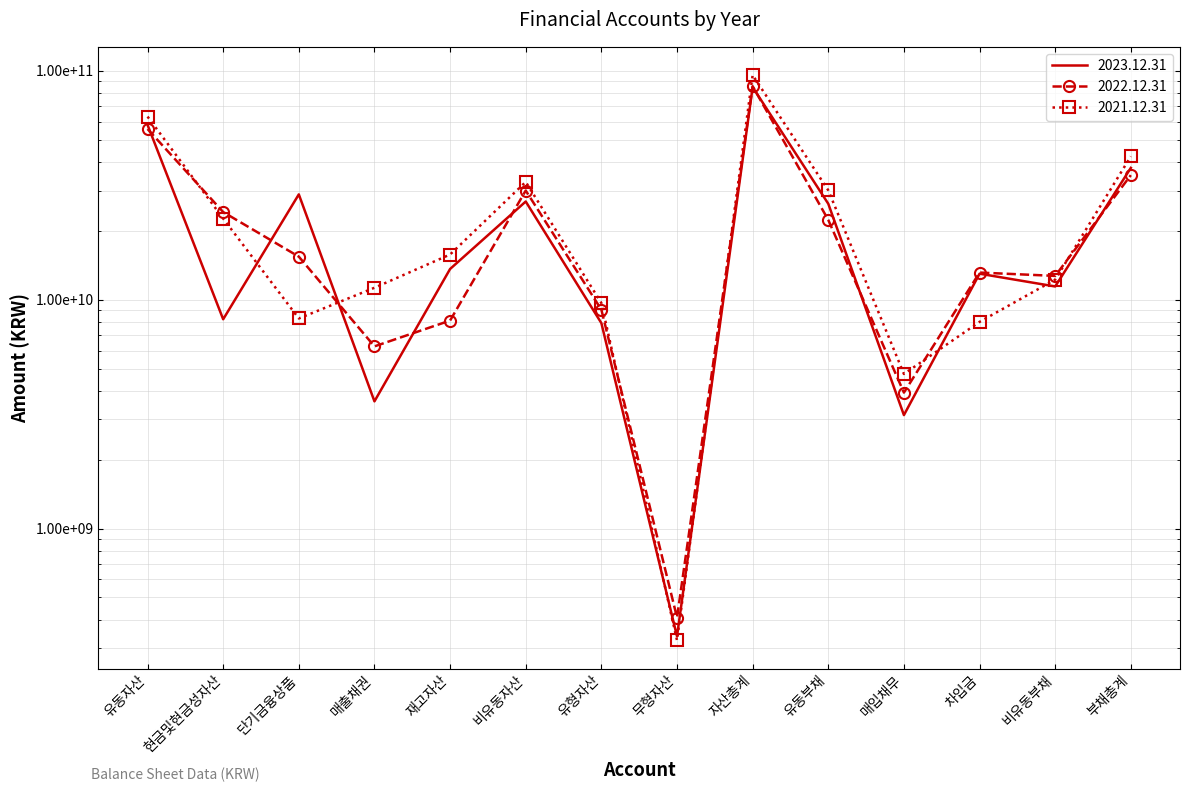

Reading right to left, what are all the values shown in this chart?

2023.12.31: 부채총계=37705352670	비유동부채=11432276600	차입금=13000000000	매입채무=3132797404	유동부채=26273076070	자산총계=85012074870	무형자산=338028828	유형자산=7906953178	비유동자산=26879471762	재고자산=13631138966	매출채권=3597218072	단기금융상품=28879100585	현금및현금성자산=8218210611	유동자산=58132603108
2022.12.31: 부채총계=35044853122	비유동부채=12712970124	차입금=13148943623	매입채무=3928810742	유동부채=22331882998	자산총계=85780238695	무형자산=408556048	유형자산=9050306383	비유동자산=30015351061	재고자산=8110954273	매출채권=6255337089	단기금융상품=15432216491	현금및현금성자산=24172793706	유동자산=55764887634
2021.12.31: 부채총계=42332732713	비유동부채=12249904326	차입금=8004476779	매입채무=4738400360	유동부채=30082828387	자산총계=95923668599	무형자산=324811947	유형자산=9678710263	비유동자산=32739783444	재고자산=15767592277	매출채권=11283688905	단기금융상품=8282846184	현금및현금성자산=22647961476	유동자산=63183885155